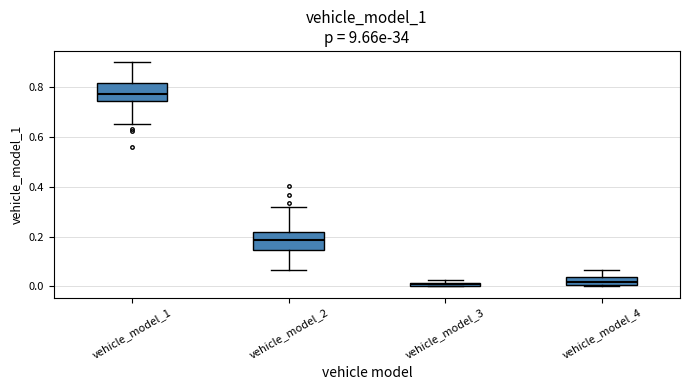

Which box's median line is the highest?

vehicle_model_1